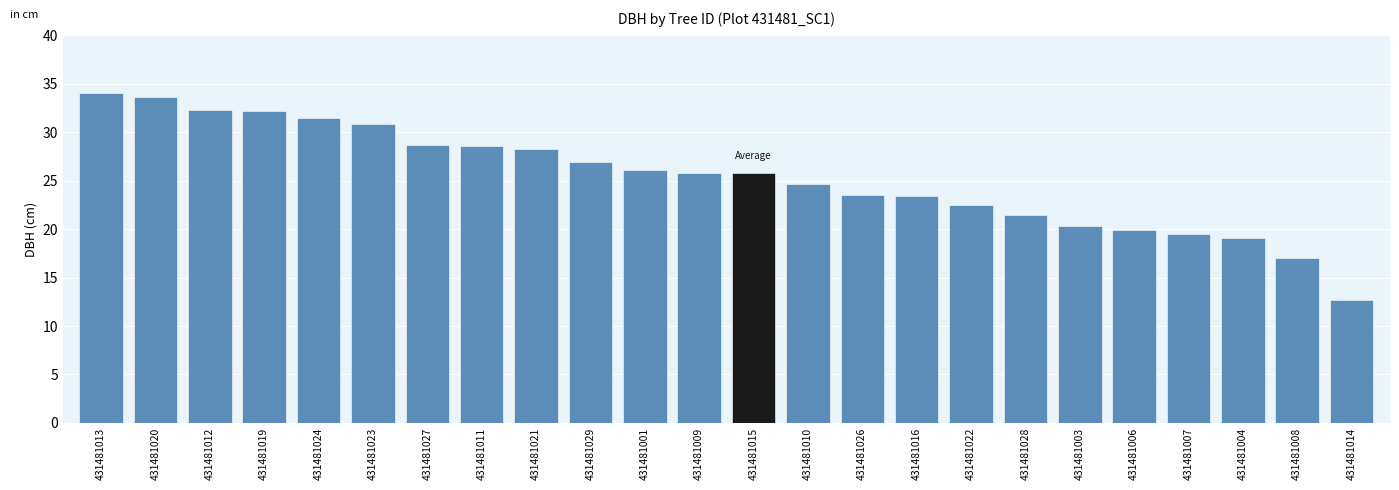

Read the value at 431481021.

28.3